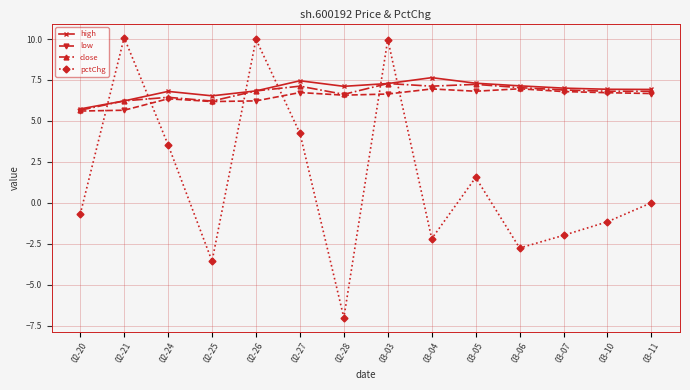

True or false: pctChg has a value of -11.8 at 03-11.

False